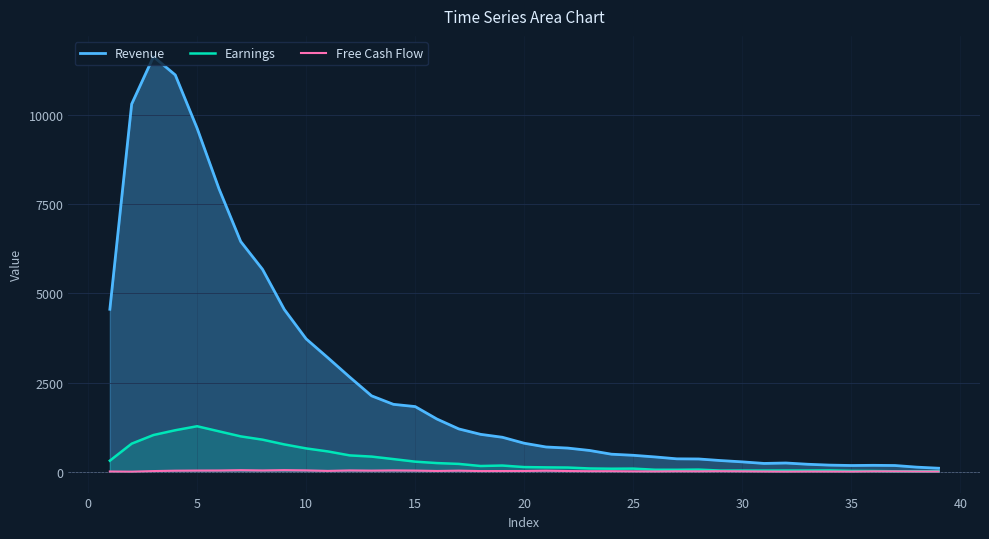

Does the chart display data point markers on the line(s)?

No